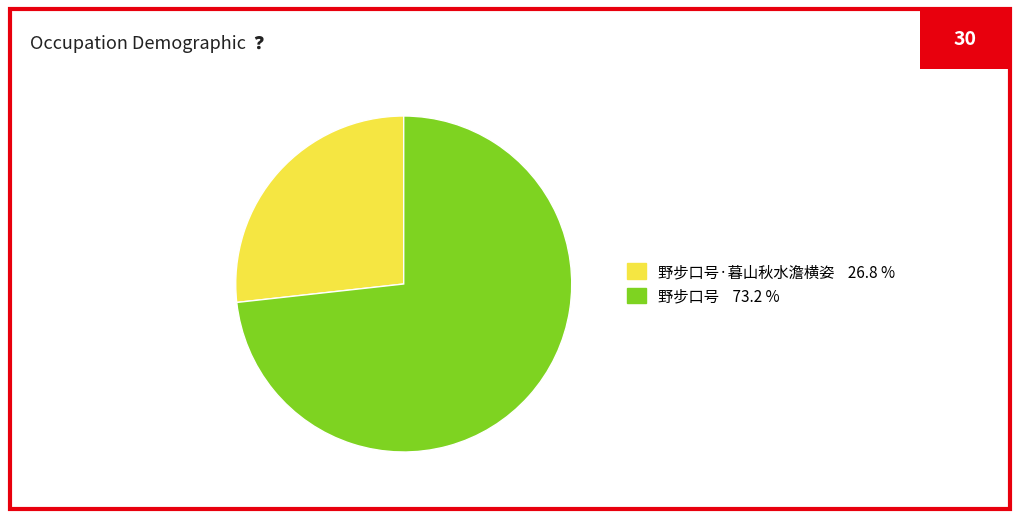

Is there any slice that represents more than half of the pie?

Yes